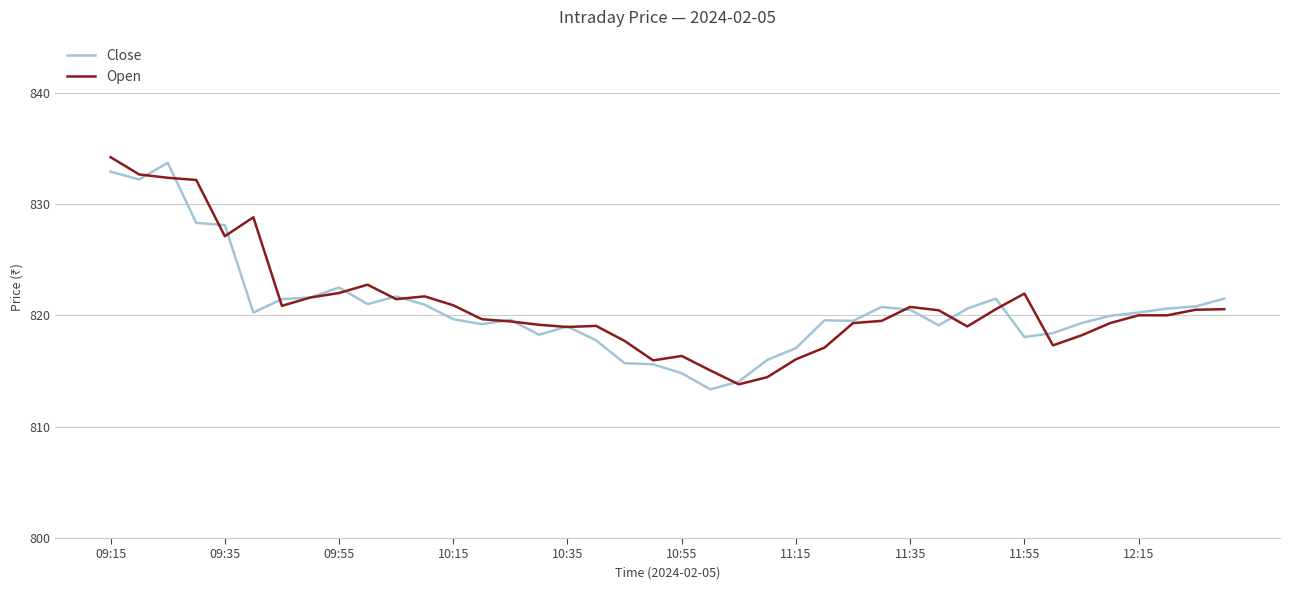

What is the highest value of the Open series?

834.2